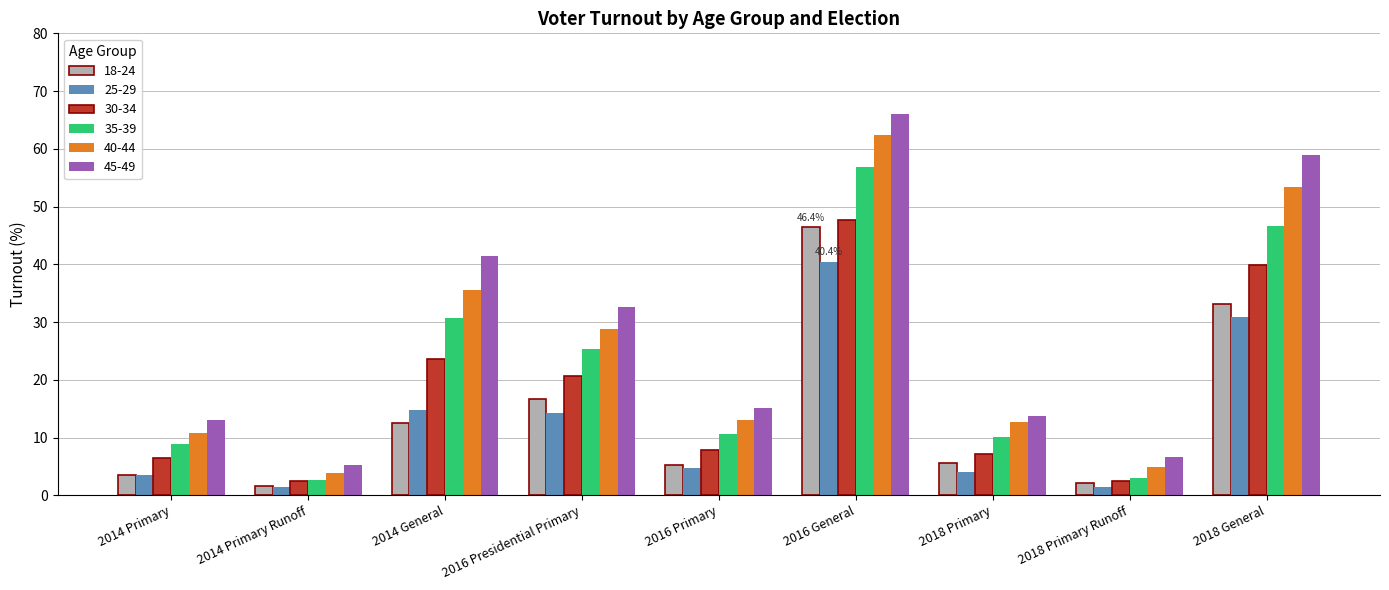

What is the minimum value shown in the chart?

1.4